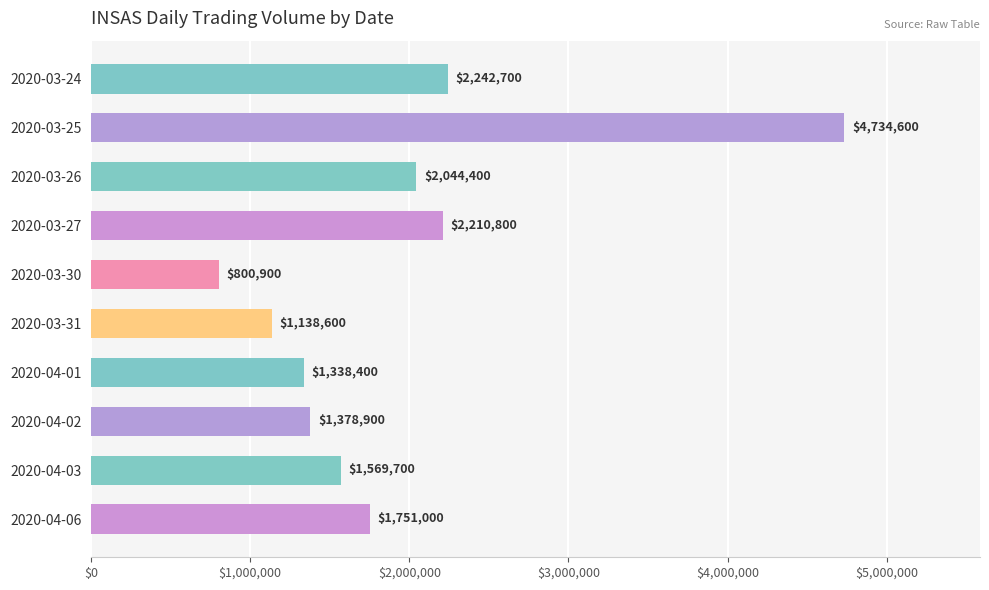

At which category does the chart reach its minimum across all series?

2020-03-30